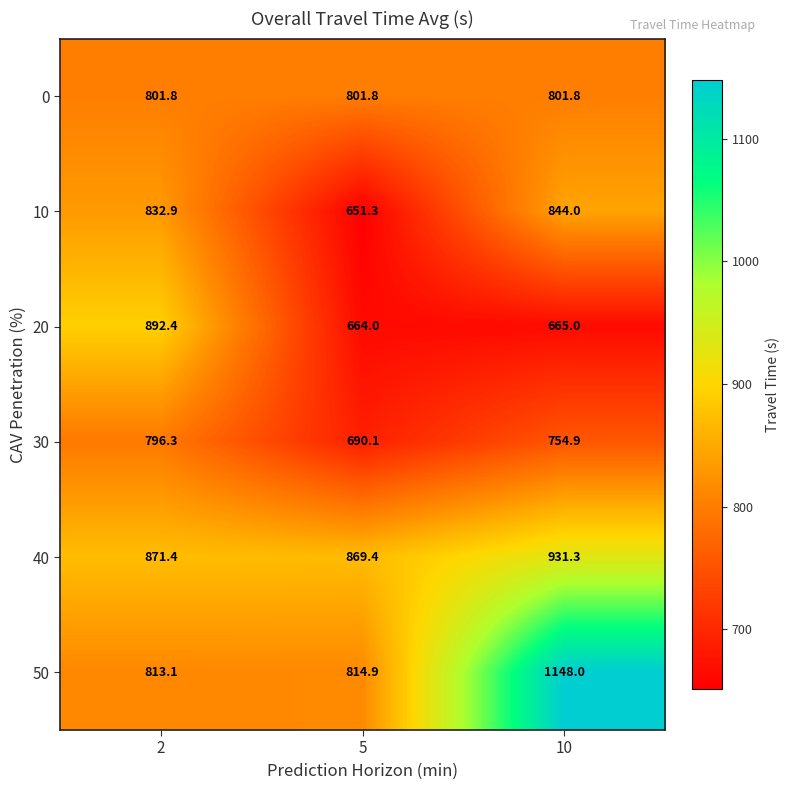

Rank the series by their maximum value, from highest to lowest.

50, 40, 20, 10, 0, 30